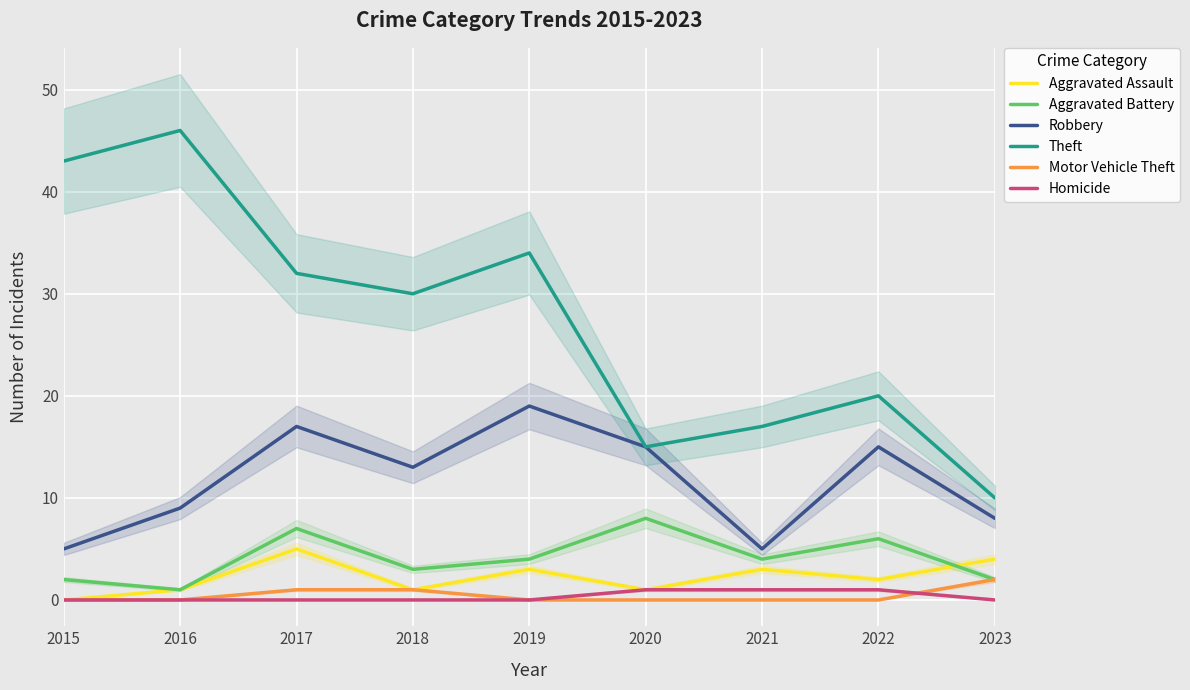

How many times do Aggravated Battery and Aggravated Assault cross each other?

1